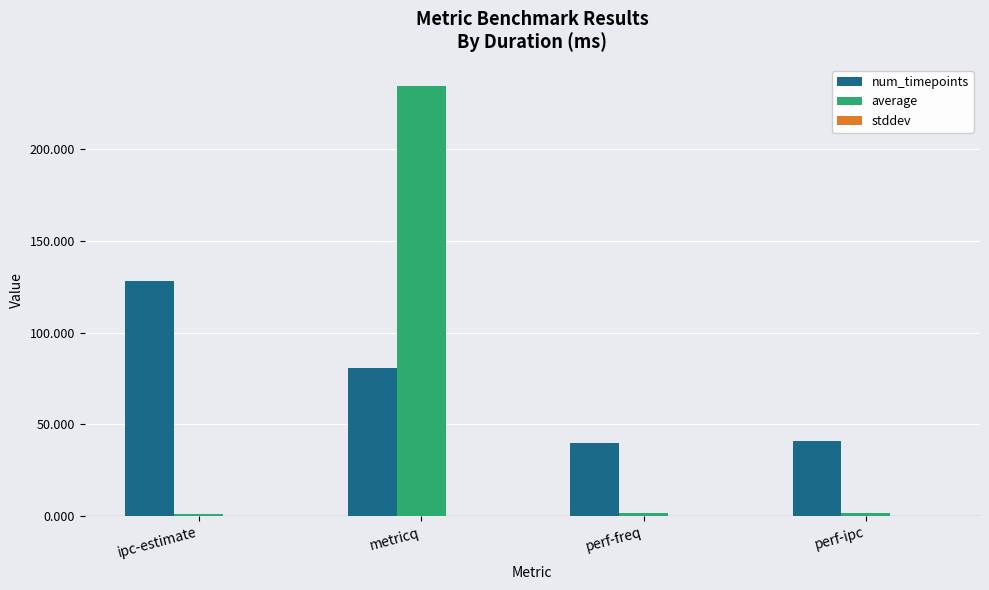

At which category is the sum across all series the highest?

metricq